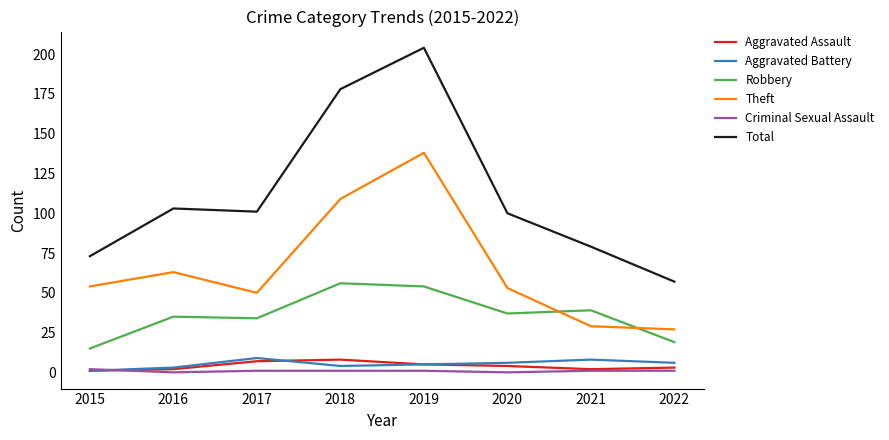

Which series changed the most between 2017 and 2018?

Total